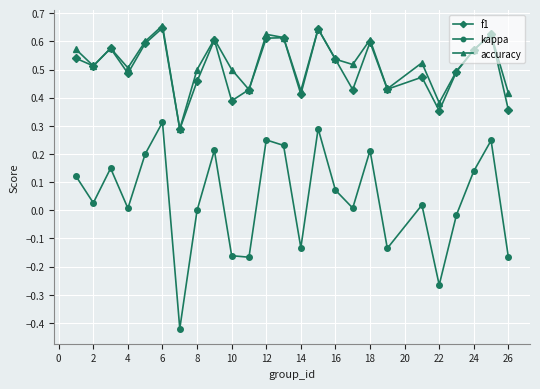

What are all the series names shown in the legend?

f1, kappa, accuracy